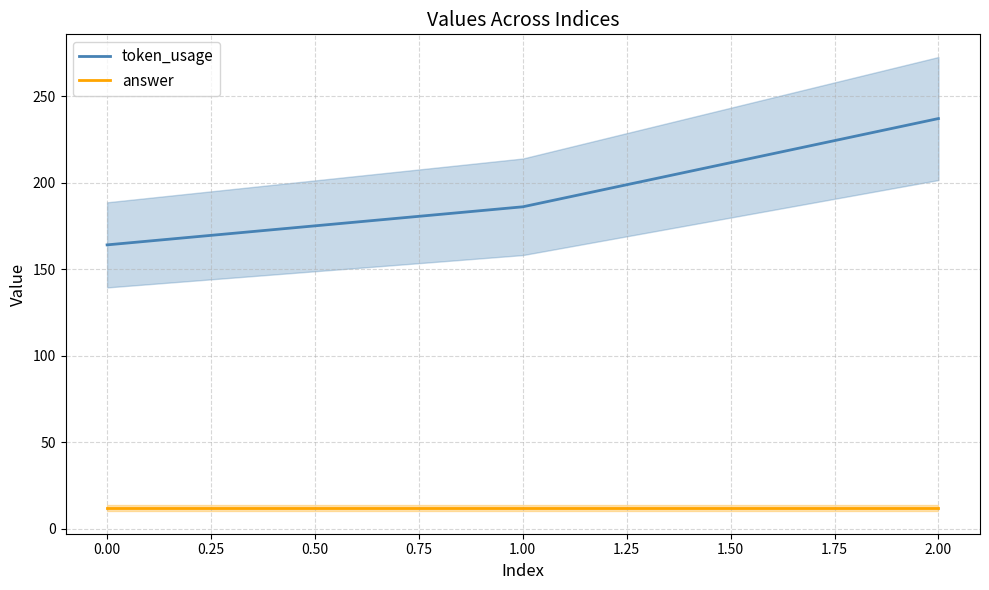

Rank the categories by token_usage value from lowest to highest.

0.00, 1.00, 2.00